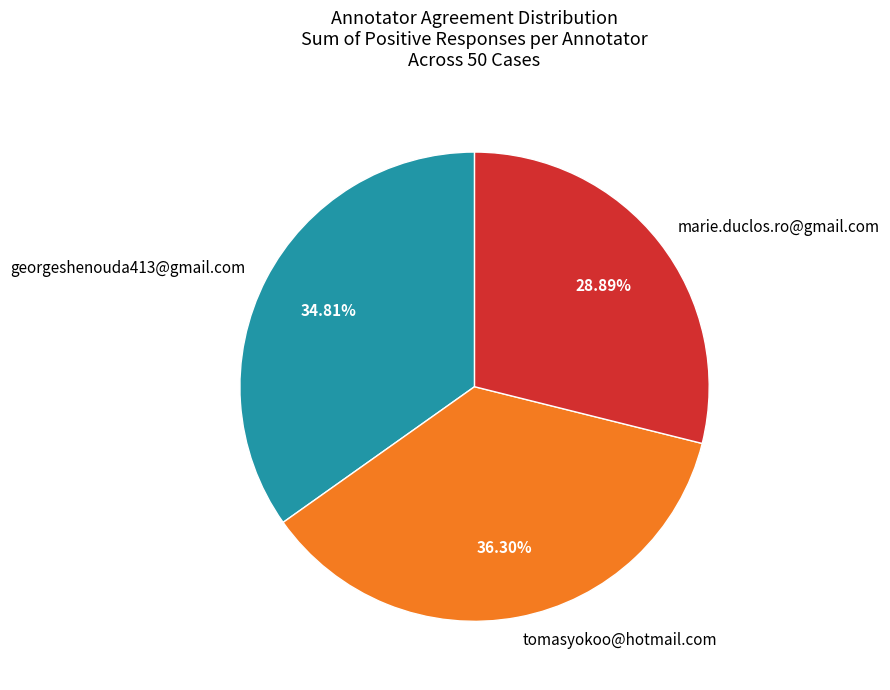

What is the ratio of the value at marie.duclos.ro@gmail.com to the value at georgeshenouda413@gmail.com?

0.8